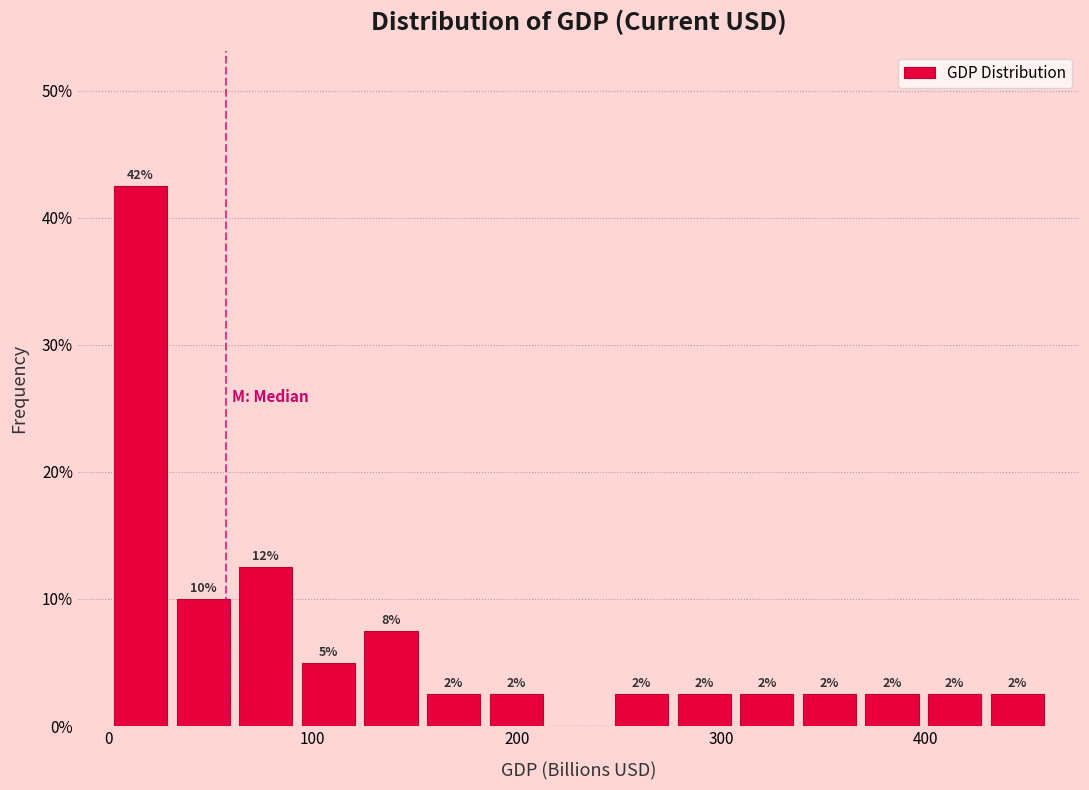

Read against the x-axis, roughly where is the centre of the tallest bar?

20